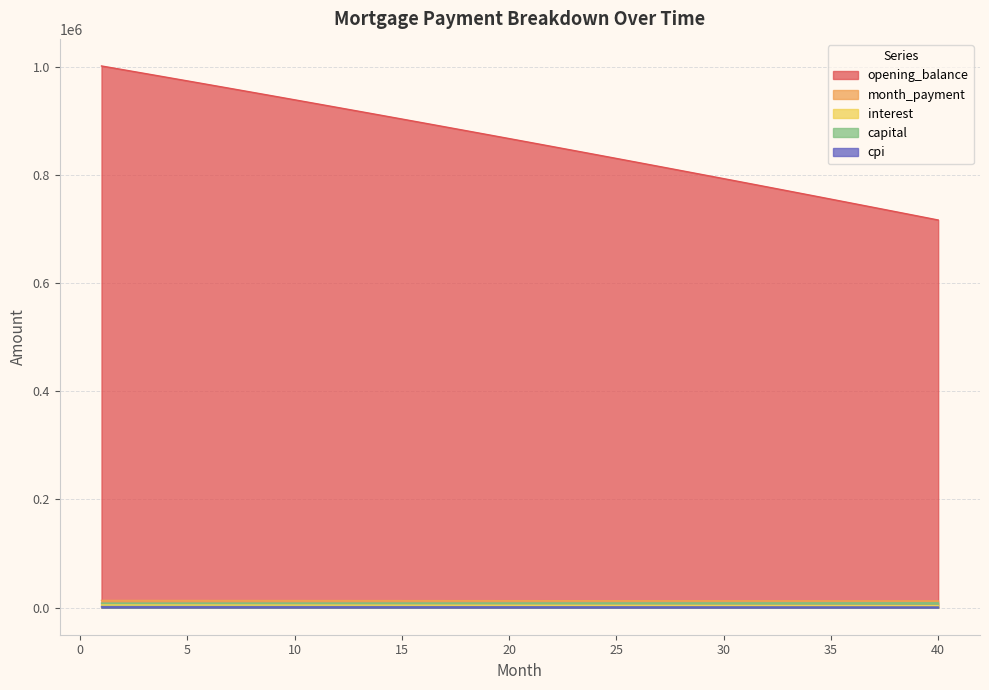

What is the total value across all series at 34?

789203.2